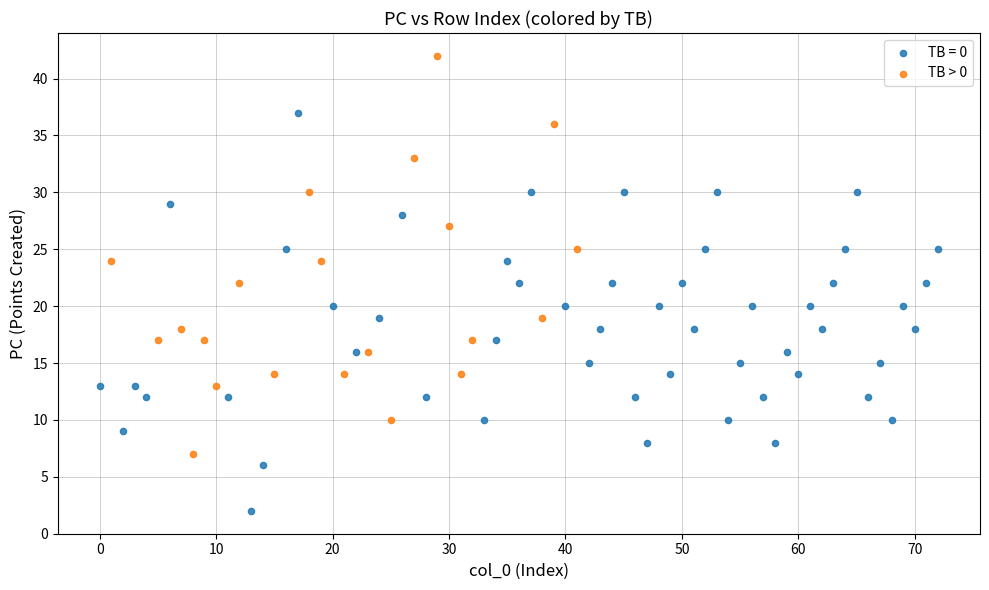

Which series contains the lowest Y value?

TB = 0